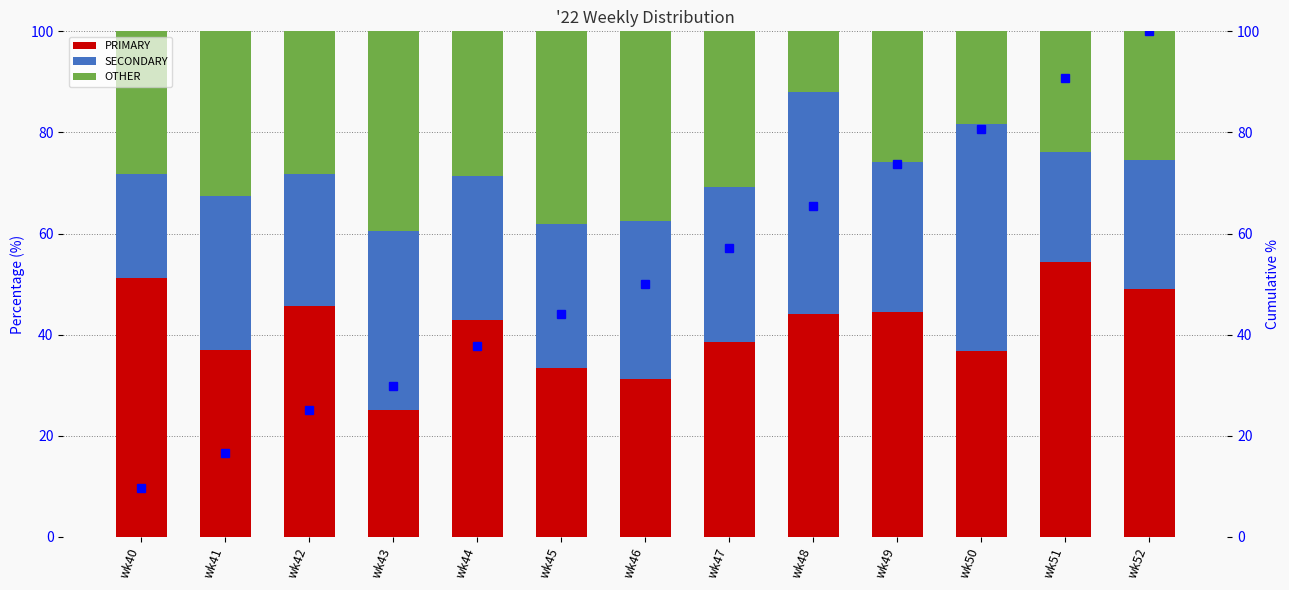

What is the spread (max minus min) of values at wk45?

15.5